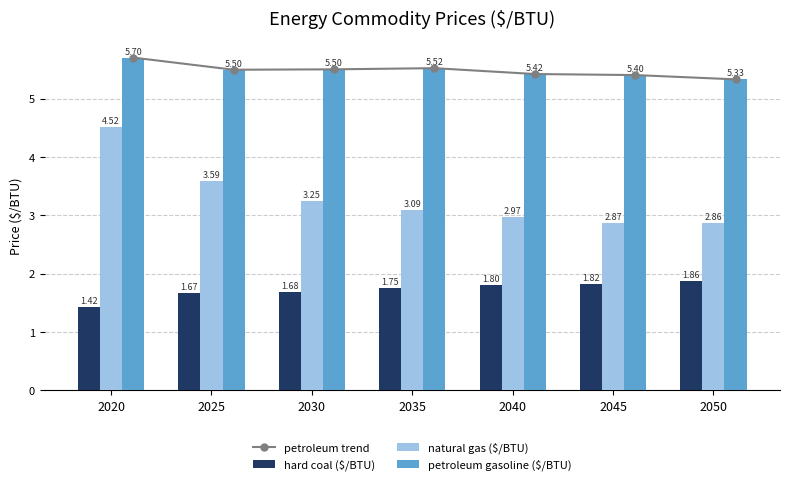

Which series has the largest range (max minus min)?

natural gas ($/BTU)